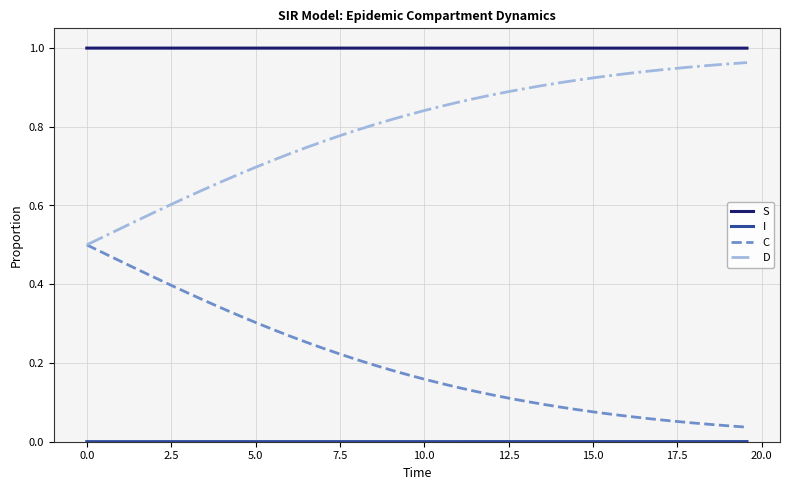

True or false: C and S intersect in this chart.

False